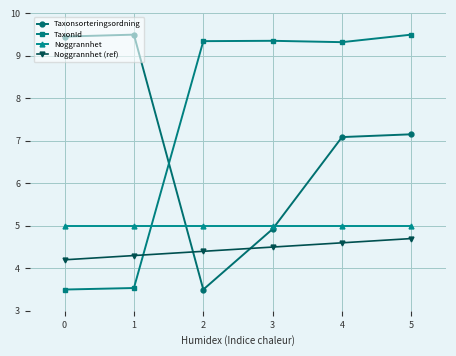

What is the total value across all series at 3?

23.8